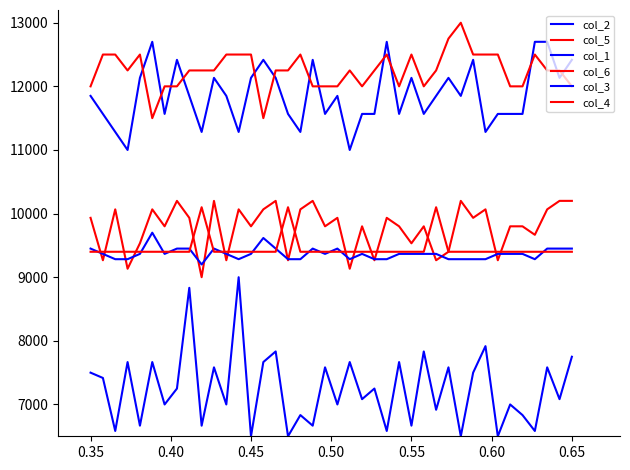

Reading right to left, list all the values displayed in this chart.

col_2: 7750.0	7083.3	7583.3	6583.3	6833.3	7000.0	6500.0	7916.7	7500.0	6500.0	7583.3	6916.7	7833.3	6666.7	7666.7	6583.3	7250.0	7083.3	7666.7	7000.0	7583.3	6666.7	6833.3	6500.0	7833.3	7666.7	6500.0	9000.0	7000.0	7583.3	6666.7	8833.3	7250.0	7000.0	7666.7	6666.7	7666.7	6583.3	7416.7	7500.0
col_5: 10200.0	10200.0	10066.7	9666.7	9800.0	9800.0	9266.7	10066.7	9933.3	10200.0	9400.0	9266.7	9800.0	9533.3	9800.0	9933.3	9266.7	9800.0	9133.3	9933.3	9800.0	10200.0	10066.7	9266.7	10200.0	10066.7	9800.0	10066.7	9266.7	10200.0	9000.0	9933.3	10200.0	9800.0	10066.7	9533.3	9133.3	10066.7	9266.7	9933.3
col_1: 12416.7	12133.3	12700.0	12700.0	11566.7	11566.7	11566.7	11283.3	12416.7	11850.0	12133.3	11850.0	11566.7	12133.3	11566.7	12700.0	11566.7	11566.7	11000.0	11850.0	11566.7	12416.7	11283.3	11566.7	12133.3	12416.7	12133.3	11283.3	11850.0	12133.3	11283.3	11850.0	12416.7	11566.7	12700.0	12133.3	11000.0	11283.3	11566.7	11850.0
col_6: 12000.0	12250.0	12250.0	12500.0	12000.0	12000.0	12500.0	12500.0	12500.0	13000.0	12750.0	12250.0	12000.0	12500.0	12000.0	12500.0	12250.0	12000.0	12250.0	12000.0	12000.0	12000.0	12500.0	12250.0	12250.0	11500.0	12500.0	12500.0	12500.0	12250.0	12250.0	12250.0	12000.0	12000.0	11500.0	12500.0	12250.0	12500.0	12500.0	12000.0
col_3: 9450.0	9450.0	9450.0	9283.3	9366.7	9366.7	9366.7	9283.3	9283.3	9283.3	9283.3	9366.7	9366.7	9366.7	9366.7	9283.3	9283.3	9366.7	9283.3	9450.0	9366.7	9450.0	9283.3	9283.3	9450.0	9616.7	9366.7	9283.3	9366.7	9450.0	9200.0	9450.0	9450.0	9366.7	9700.0	9366.7	9283.3	9283.3	9366.7	9450.0
col_4: 9400.0	9400.0	9400.0	9400.0	9400.0	9400.0	9400.0	9400.0	9400.0	9400.0	9400.0	10100.0	9400.0	9400.0	9400.0	9400.0	9400.0	9400.0	9400.0	9400.0	9400.0	9400.0	9400.0	10100.0	9400.0	9400.0	9400.0	9400.0	9400.0	9400.0	10100.0	9400.0	9400.0	9400.0	9400.0	9400.0	9400.0	9400.0	9400.0	9400.0